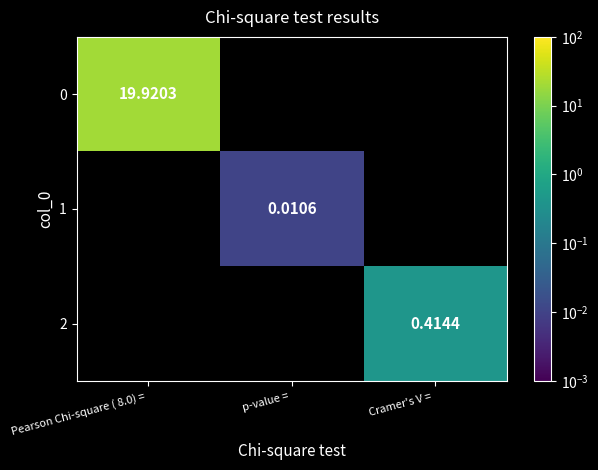

How many series are shown in this chart?

3